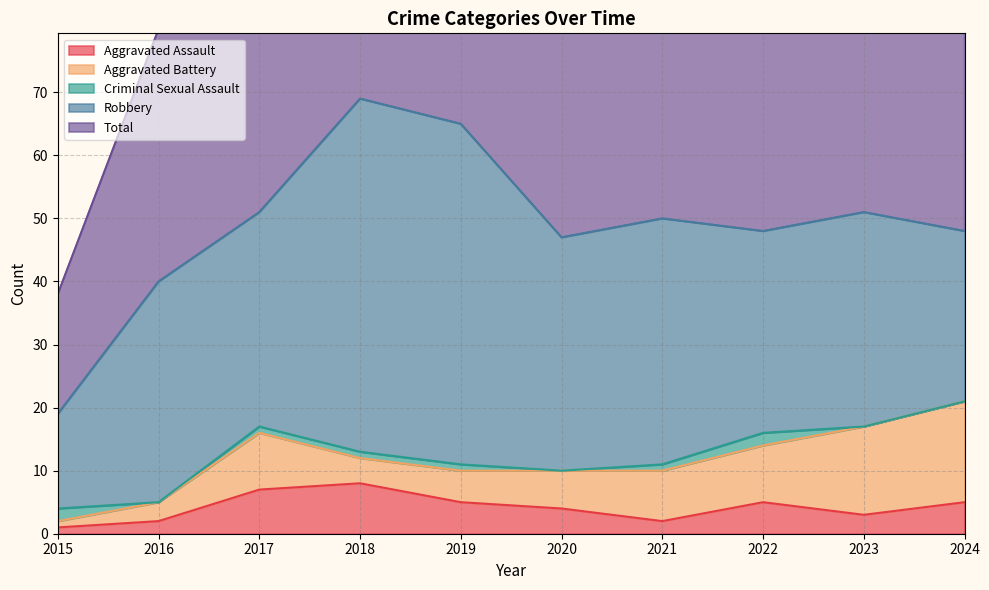

What is the difference between the Total values at 2017 and 2021?

1